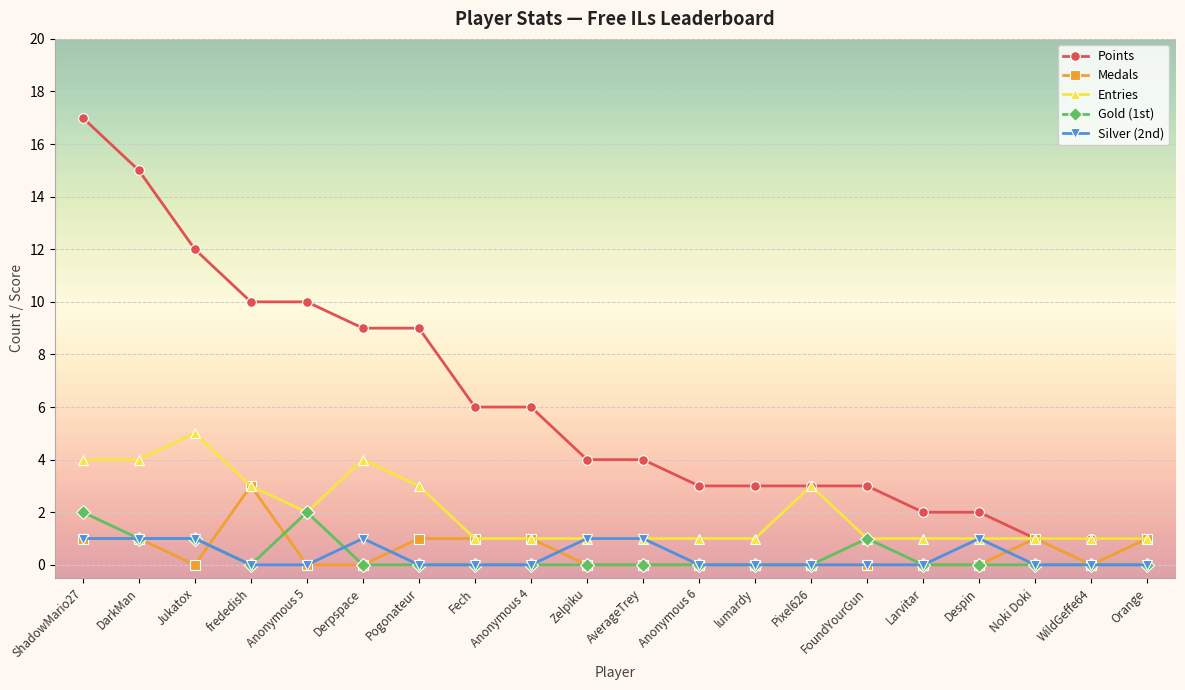

At how many categories does at least one series exceed 0?

20